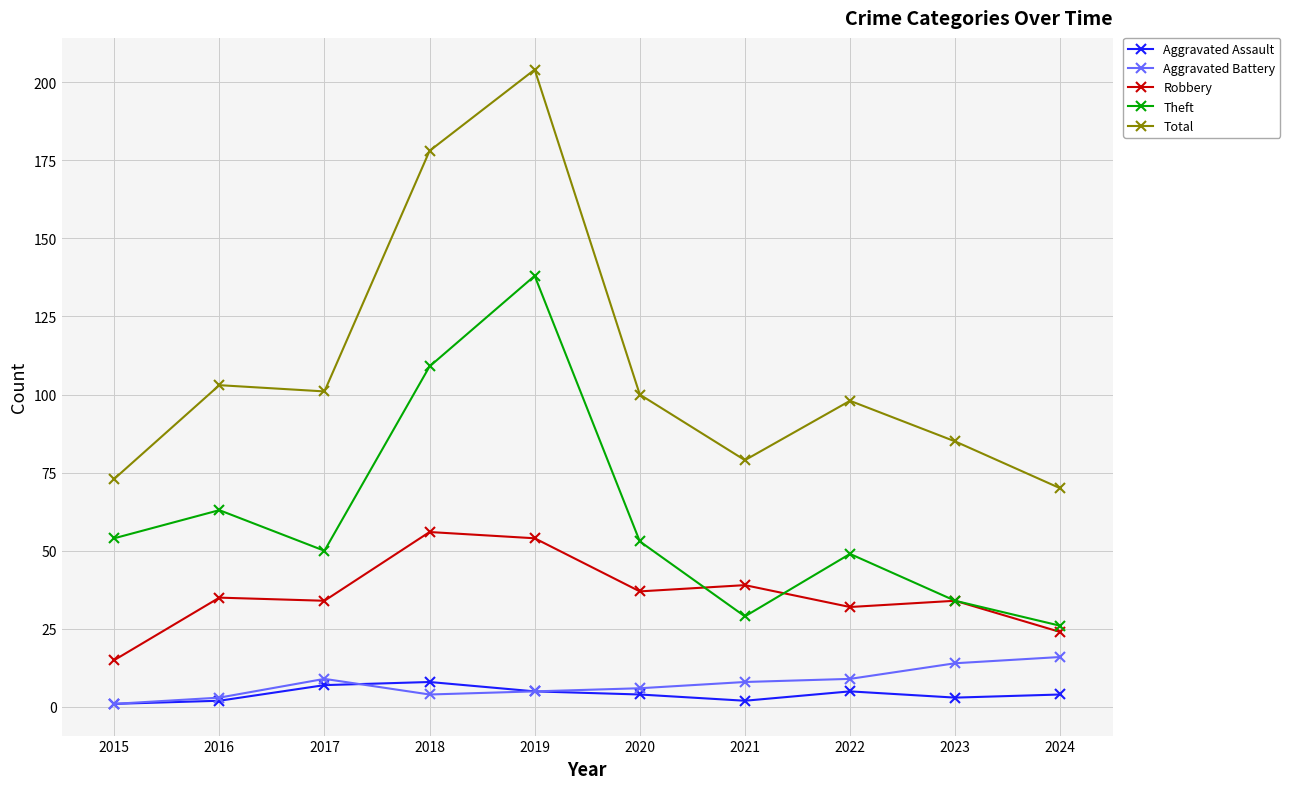

Between 2018 and 2024, which series saw the biggest shift?

Total